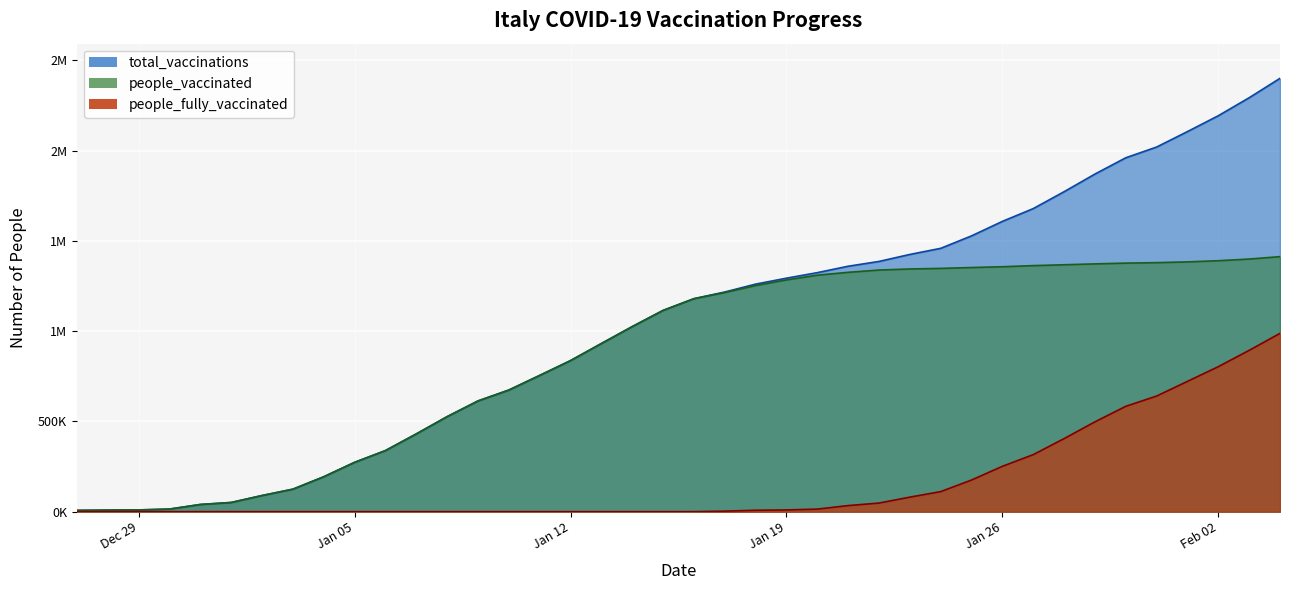

True or false: total_vaccinations has more than 1 interior local peaks.

False